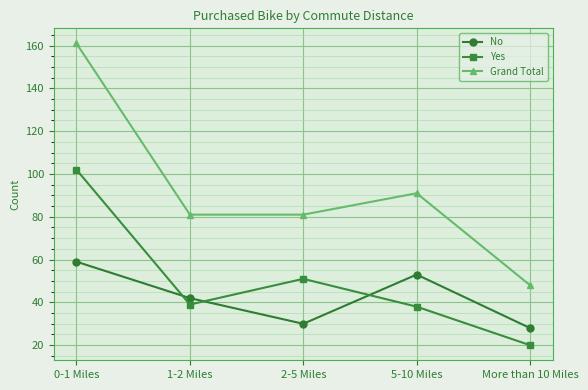

Reading left to right, what are all the values shown in this chart?

No: 0-1 Miles=59	1-2 Miles=42	2-5 Miles=30	5-10 Miles=53	More than 10 Miles=28
Yes: 0-1 Miles=102	1-2 Miles=39	2-5 Miles=51	5-10 Miles=38	More than 10 Miles=20
Grand Total: 0-1 Miles=161	1-2 Miles=81	2-5 Miles=81	5-10 Miles=91	More than 10 Miles=48